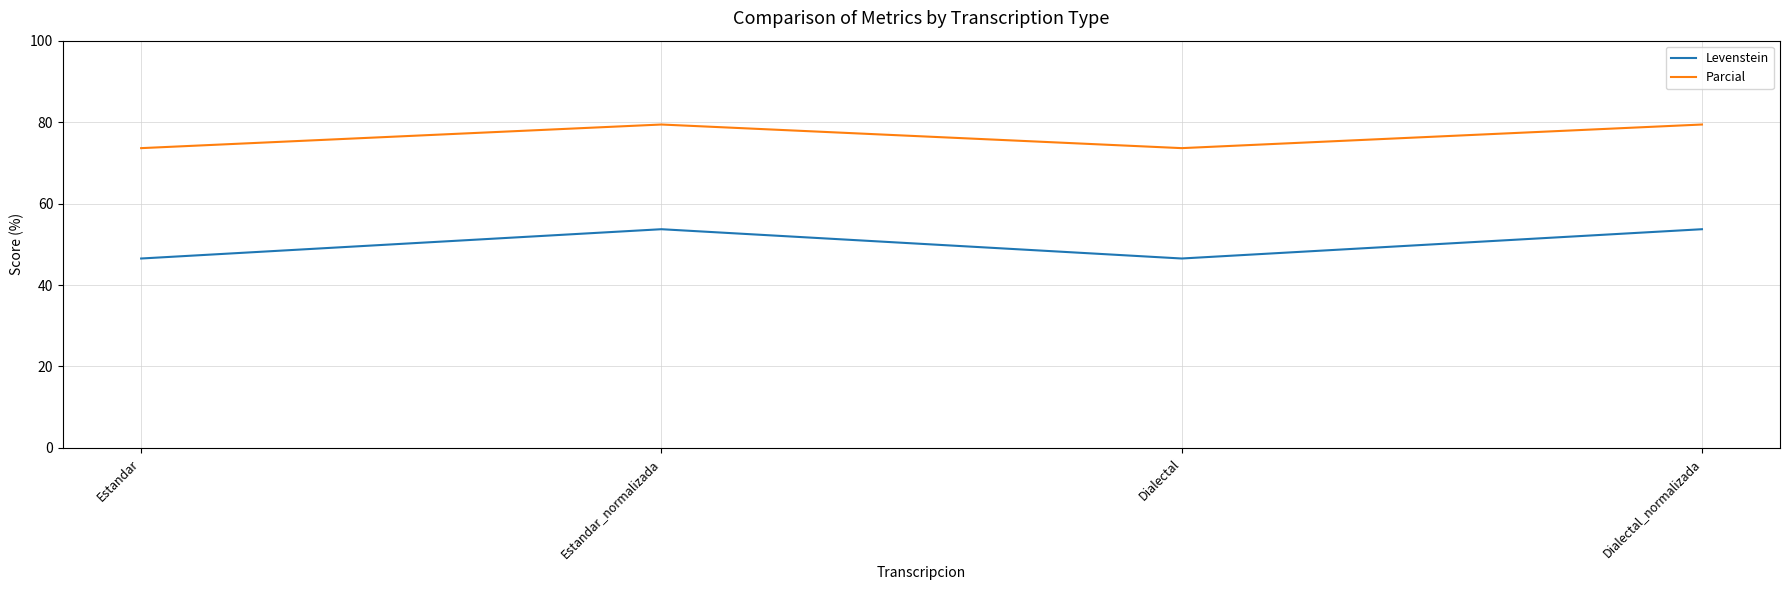

How many categories are shown in the chart?

4